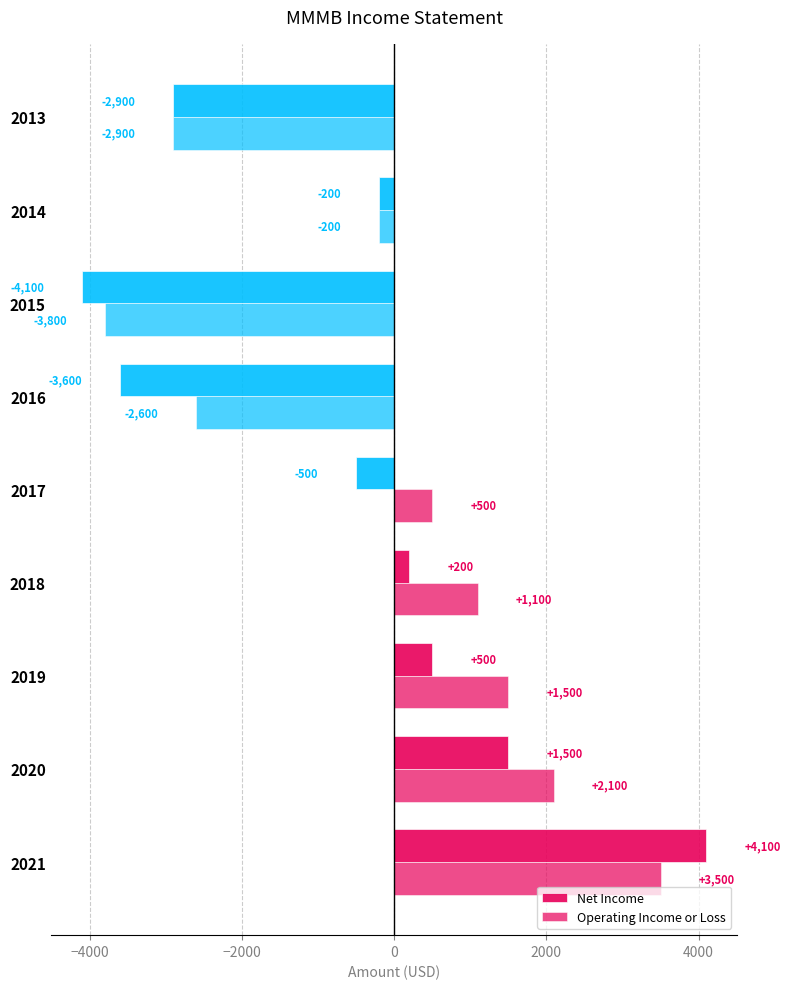

How many values in the Net Income series exceed -200?

4